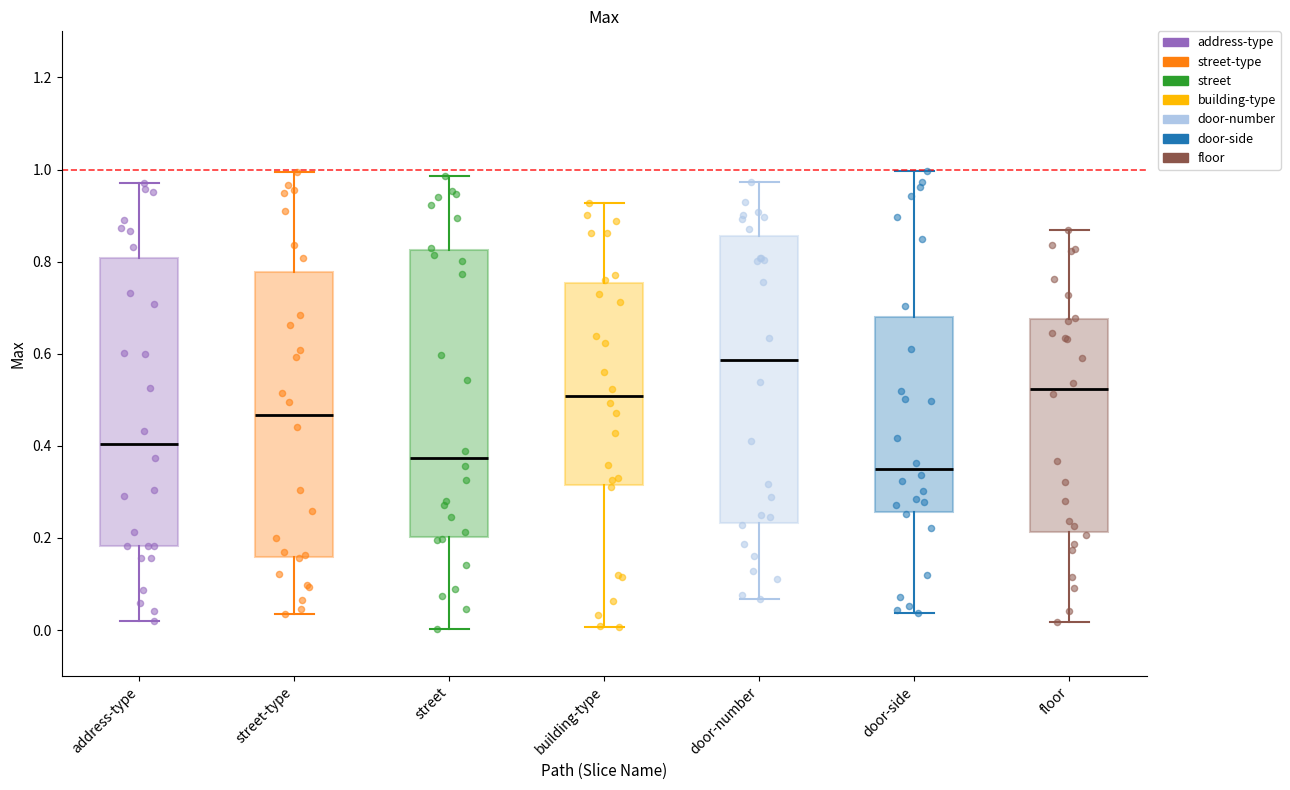

Which box has the highest median line?

door-number